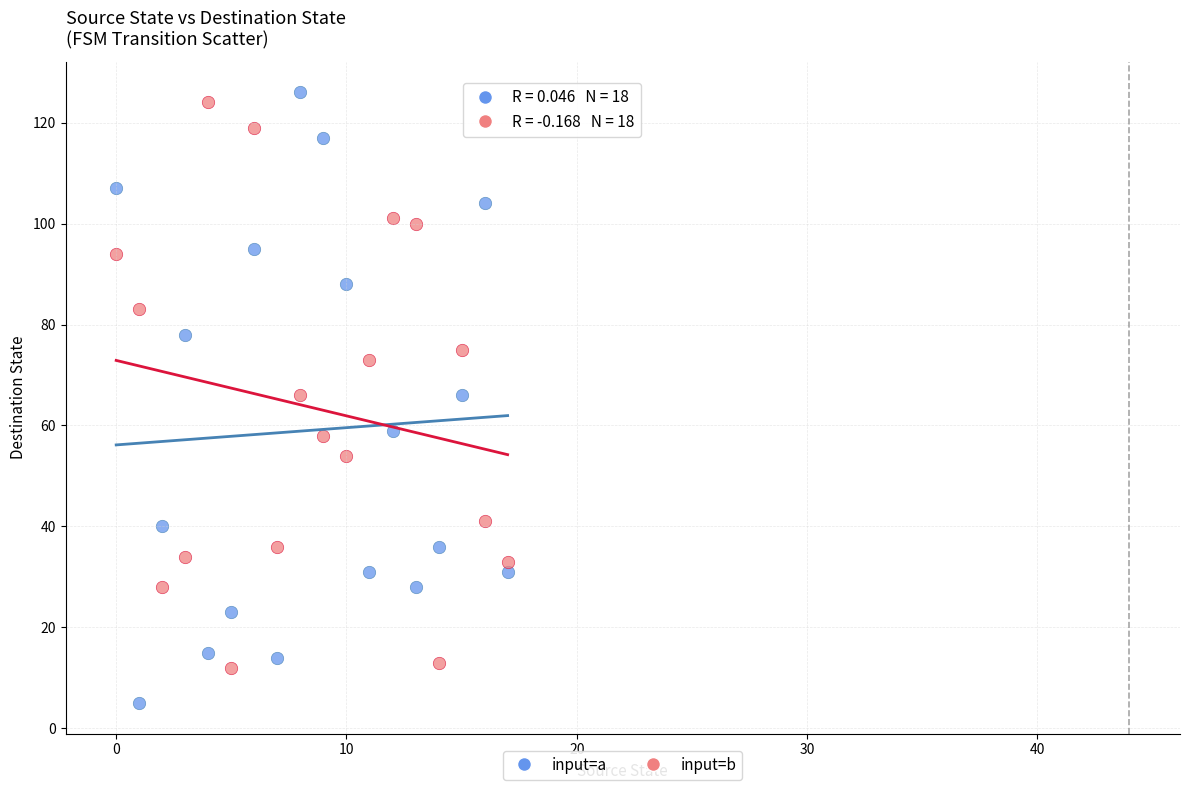

Which series contains the lowest Y value?

input=a